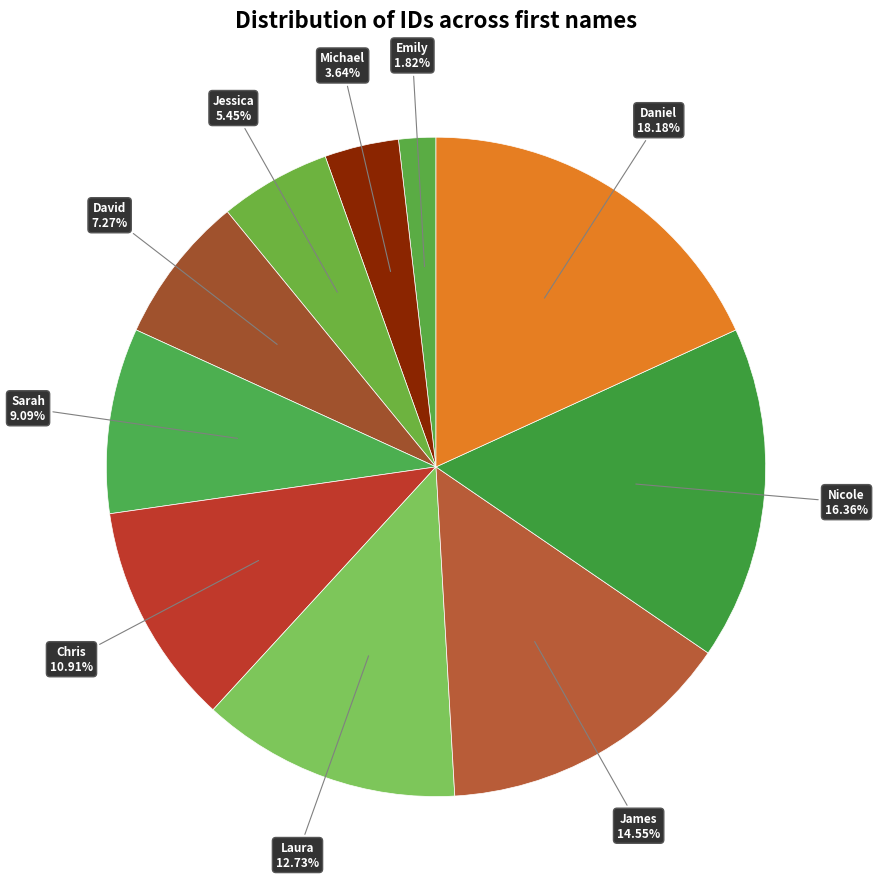

Which has a higher value, Sarah or Daniel?

Daniel